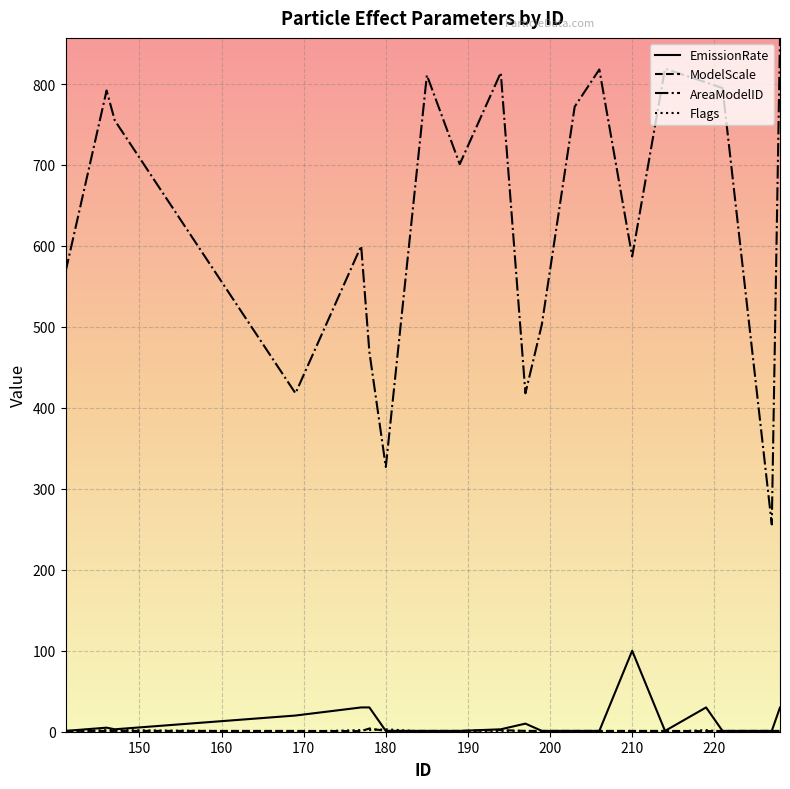

At how many categories does at least one series exceed 139?

20